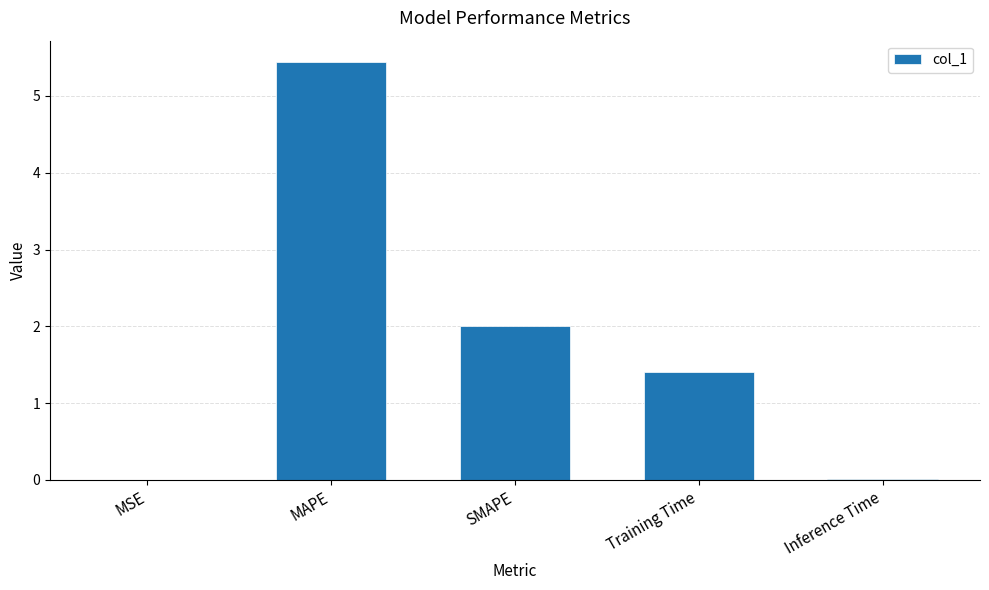

How many distinct data groups are displayed?

1